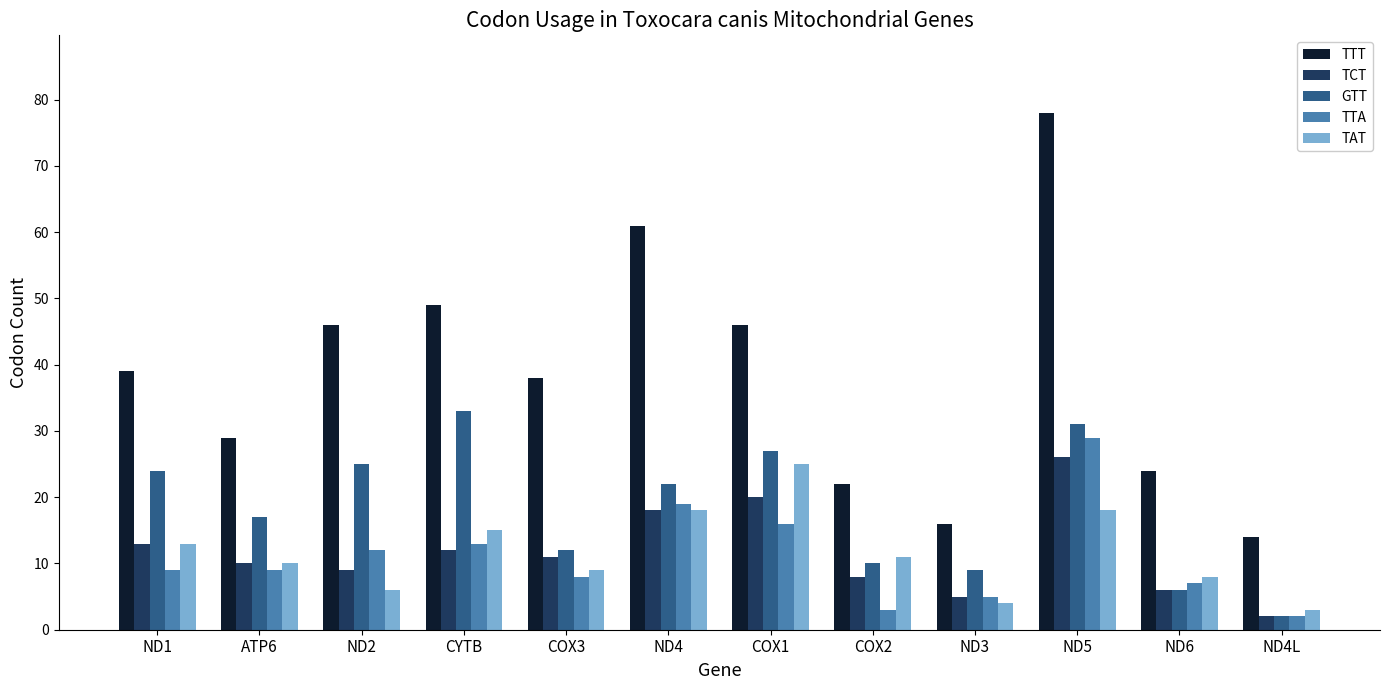

At which label does GTT reach its minimum?

ND4L